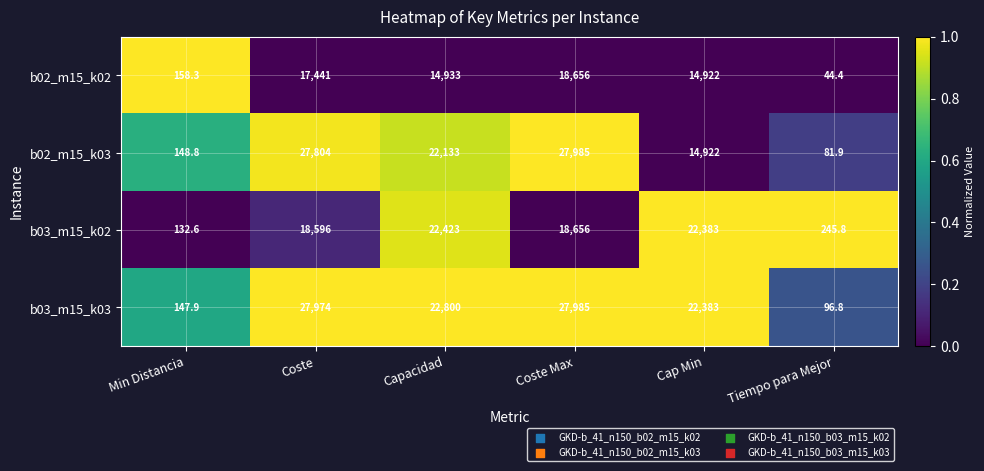

What is the total value across all series at Min Distancia?

587.6